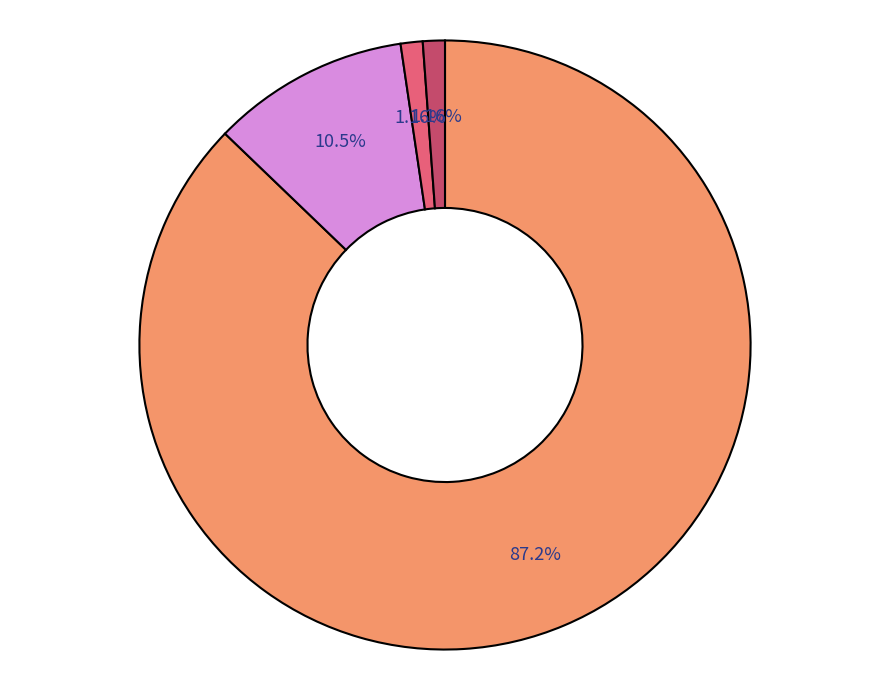

How many segments does this pie chart have?

4